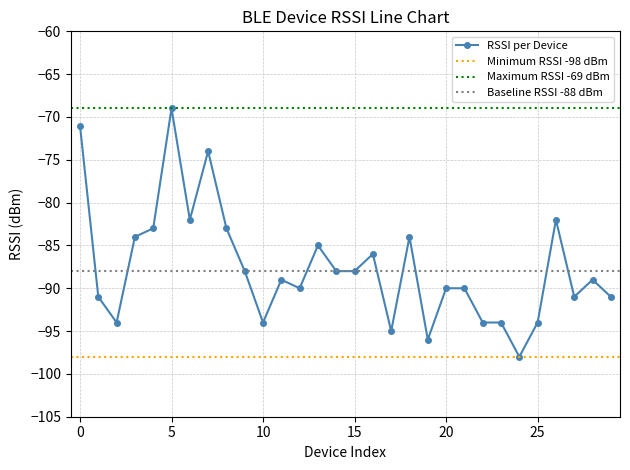

True or false: the data shows -90 at 21.

True